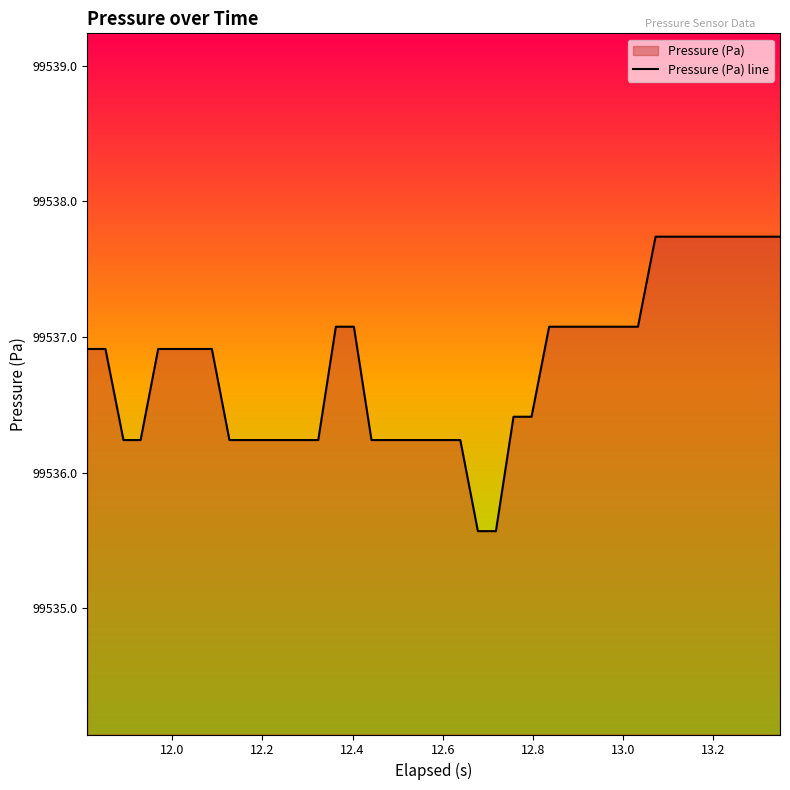

What is the difference between the maximum and minimum values?

2.2